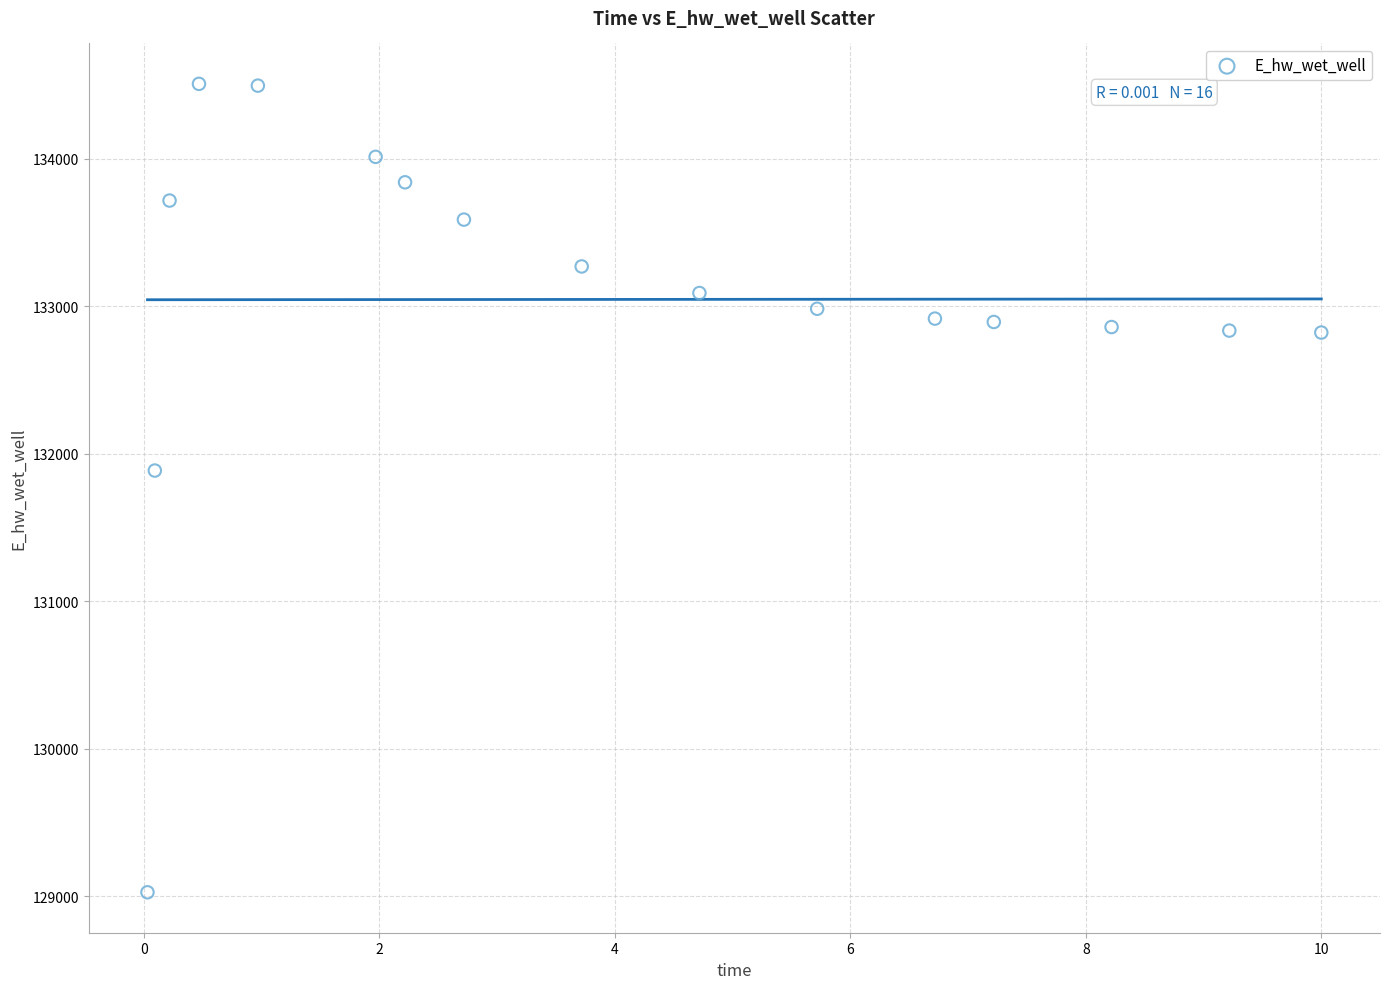

What is the range of X values (max minus min)?

10.0